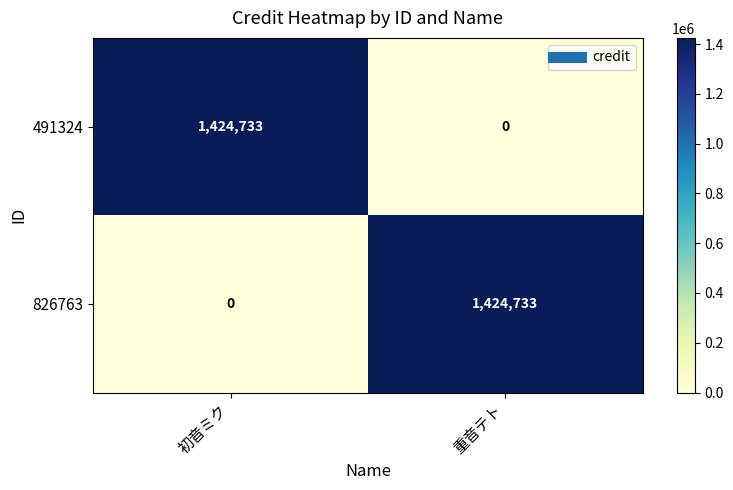

What is the total value across all series at 初音ミク?

1424733